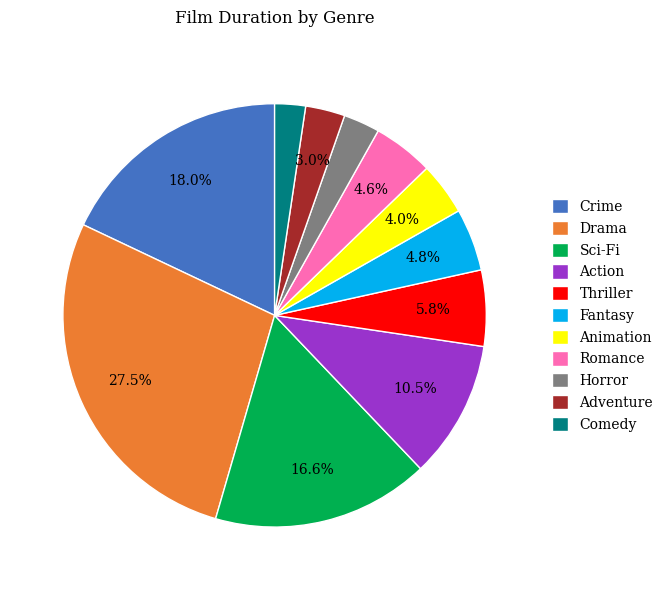

Which category has the biggest portion of the pie?

Drama